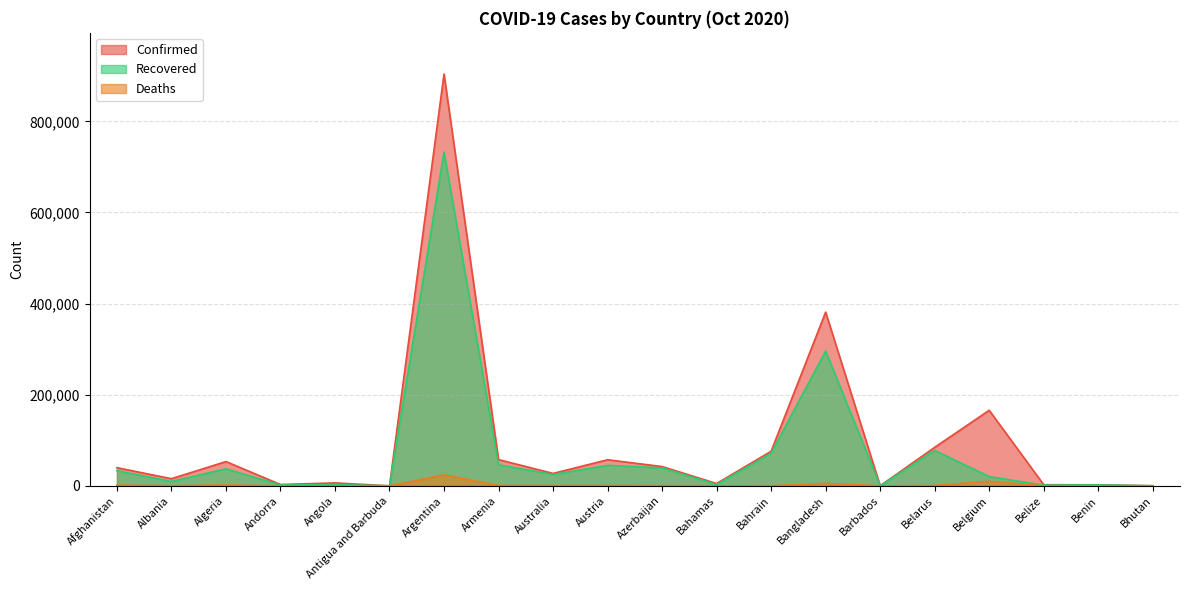

What is the sum of all Deaths values?

48758